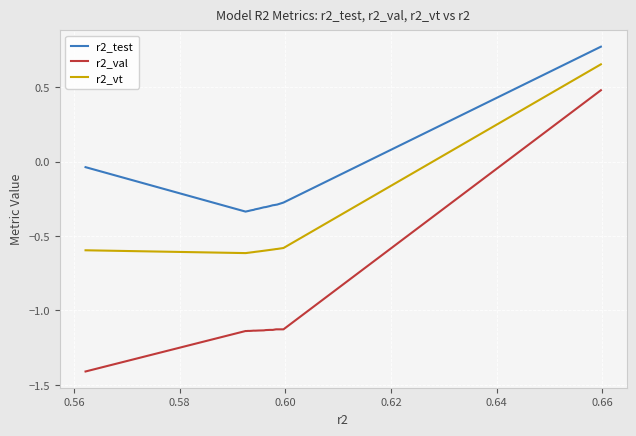

What is the minimum value for r2_vt?

-0.6